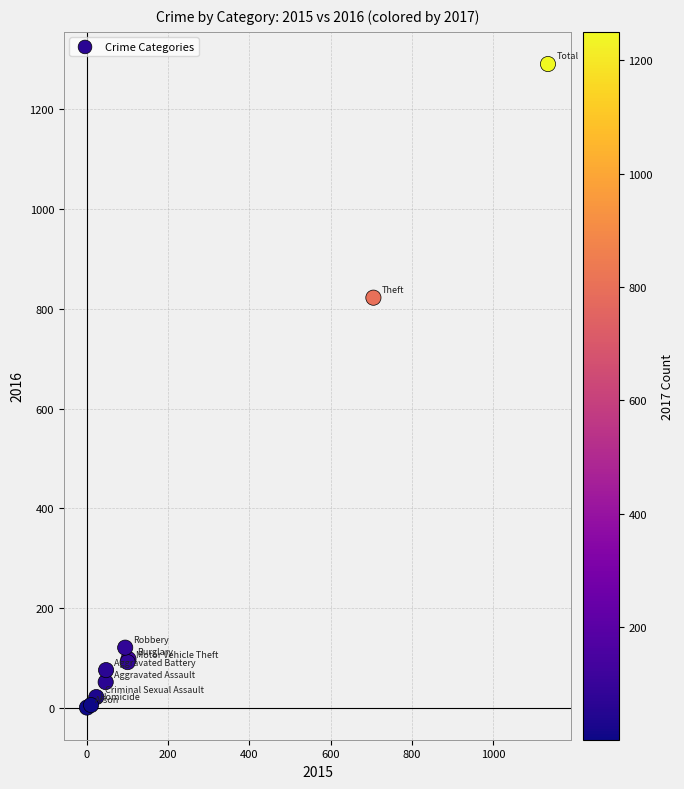

What Y value in the scatter plot is closest to 645?

822